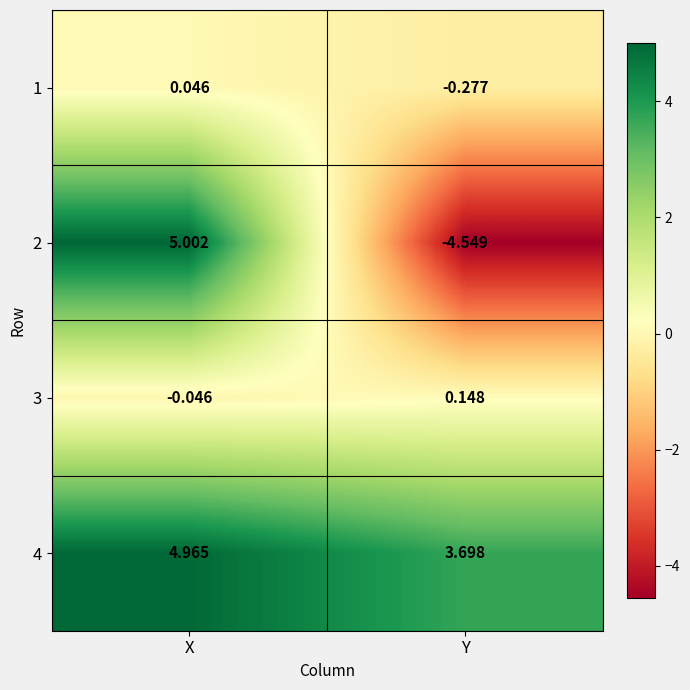

Is the value of 3 at Y greater than the value of 1 at Y?

Yes